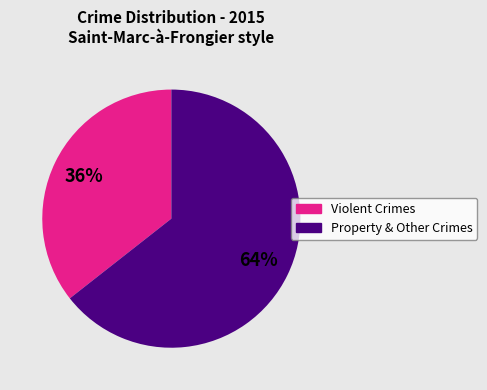

How many slices are in this pie chart?

2